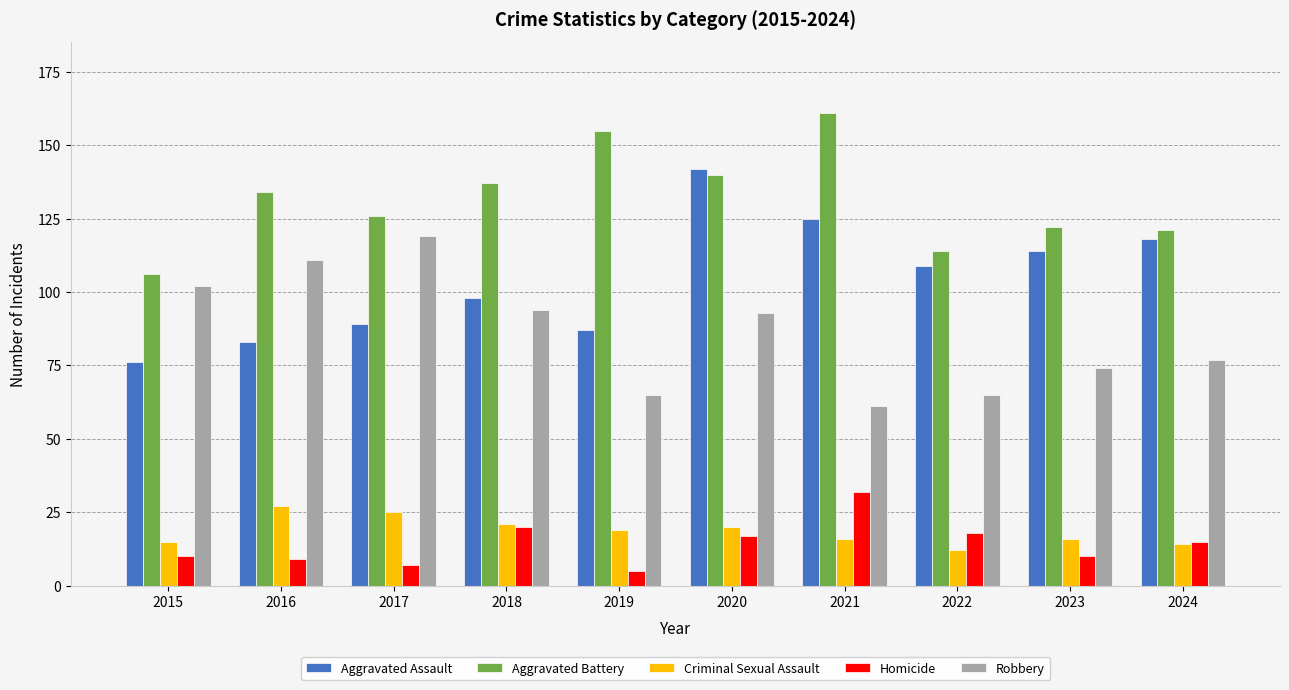

Are the bars grouped side by side (vs. stacked)?

Yes